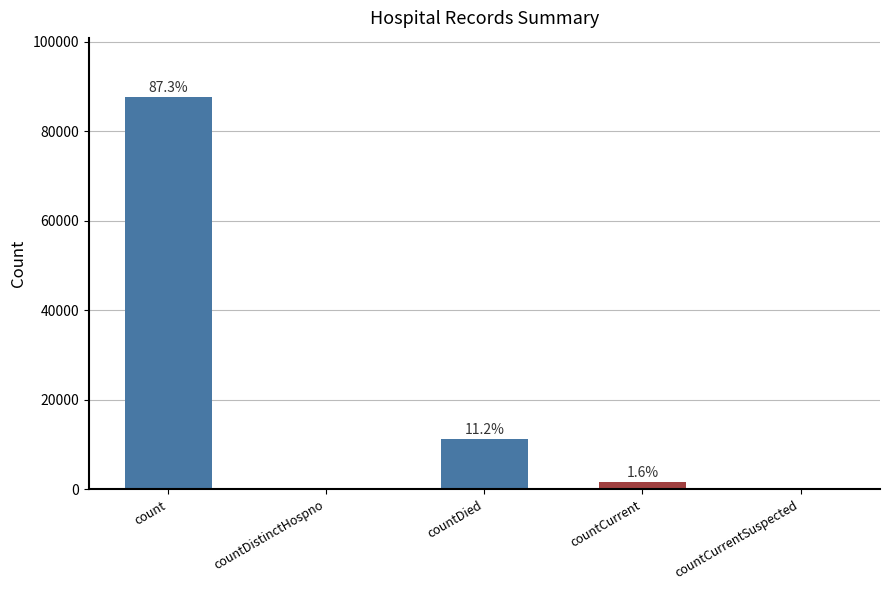

Are the bars horizontal?

No